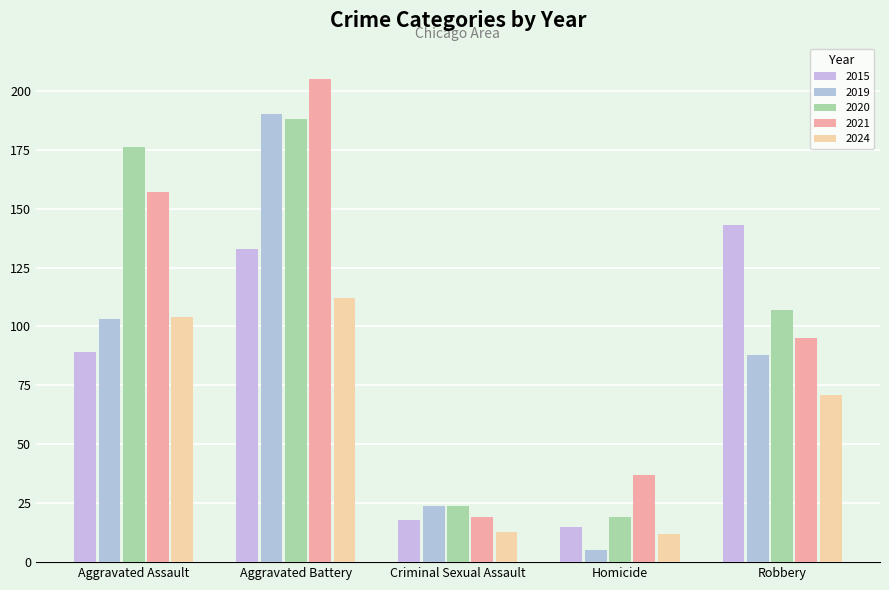

Does the chart contain stacked bars?

No